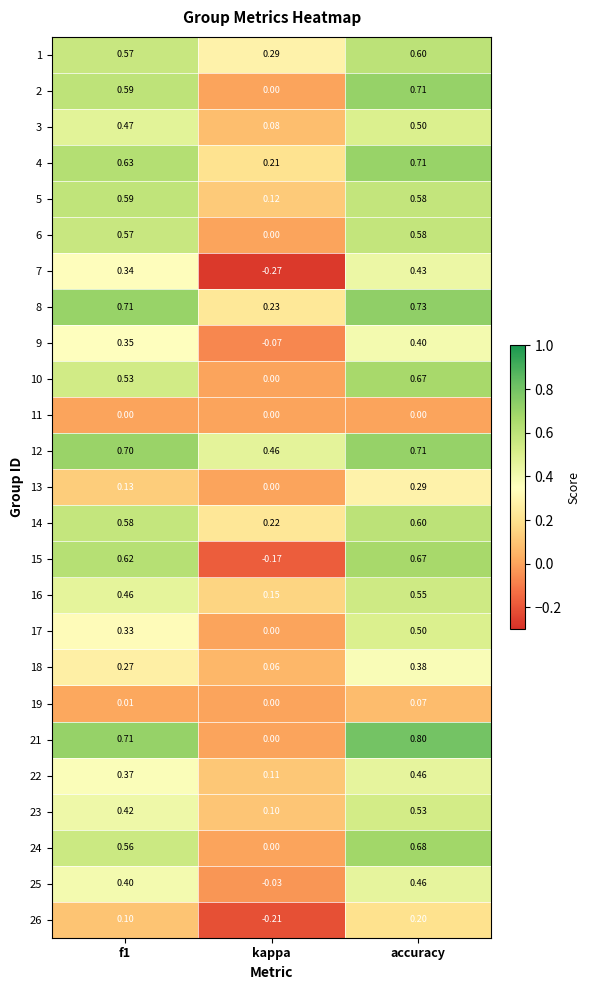

Which series changed the most between f1 and accuracy?

17